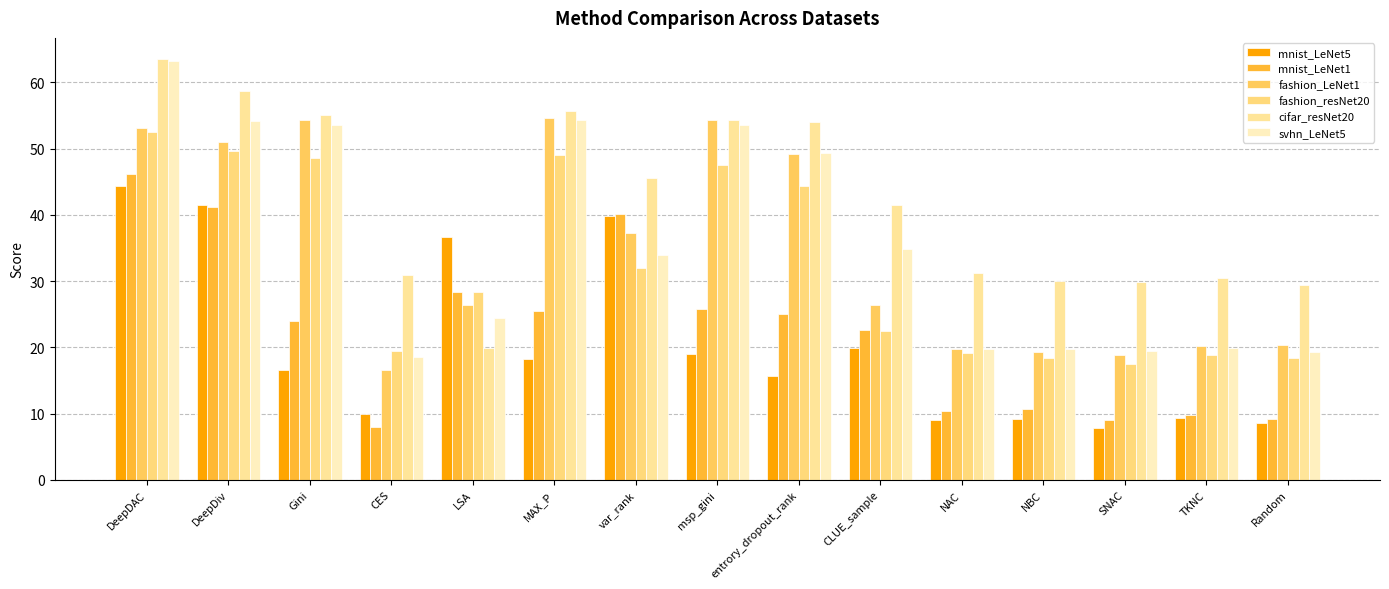

What is the value of the svhn_LeNet5 bar at the 8th from the left?

53.6